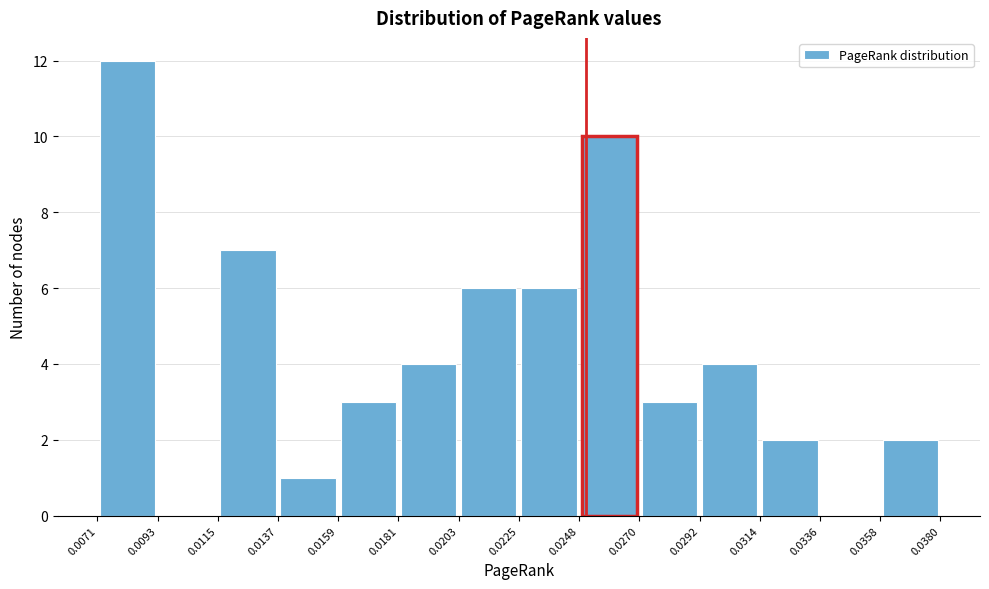

Reading left to right, list every bar in this chart as the range it spans on the x-axis followed by its height. The values are not printed on the chart, so give them approximately, as read against the axis.

0.0071 to 0.0093: 12
0.0093 to 0.0115: 0
0.0115 to 0.0137: 7
0.0137 to 0.0159: 1
0.0159 to 0.0181: 3
0.0181 to 0.0203: 4
0.0203 to 0.0225: 6
0.0225 to 0.0248: 6
0.0248 to 0.0270: 10
0.0270 to 0.0292: 3
0.0292 to 0.0314: 4
0.0314 to 0.0336: 2
0.0336 to 0.0358: 0
0.0358 to 0.0380: 2